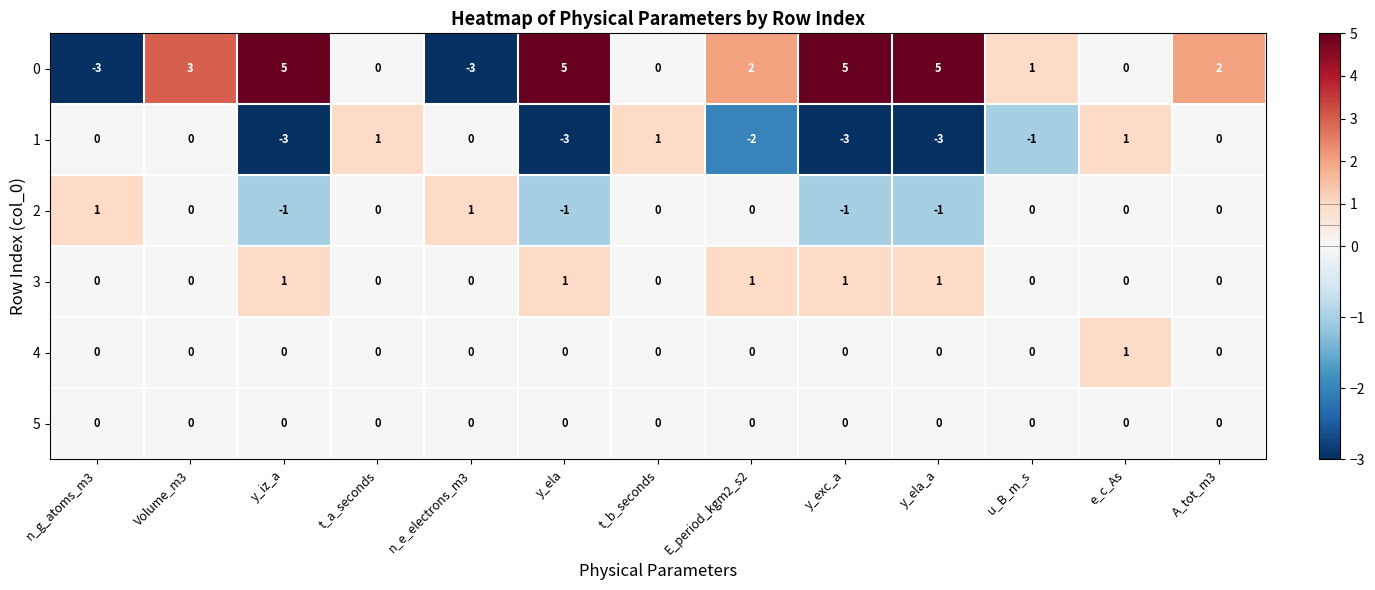

At which label is 1 closest to -1?

u_B_m_s